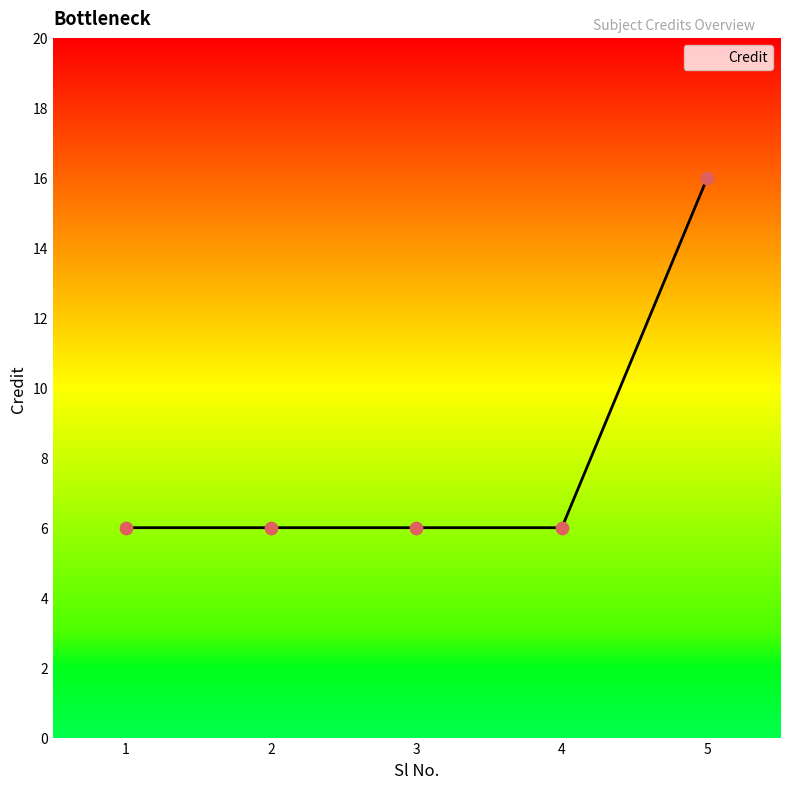

What is the change in value from 4 to 5?

+10